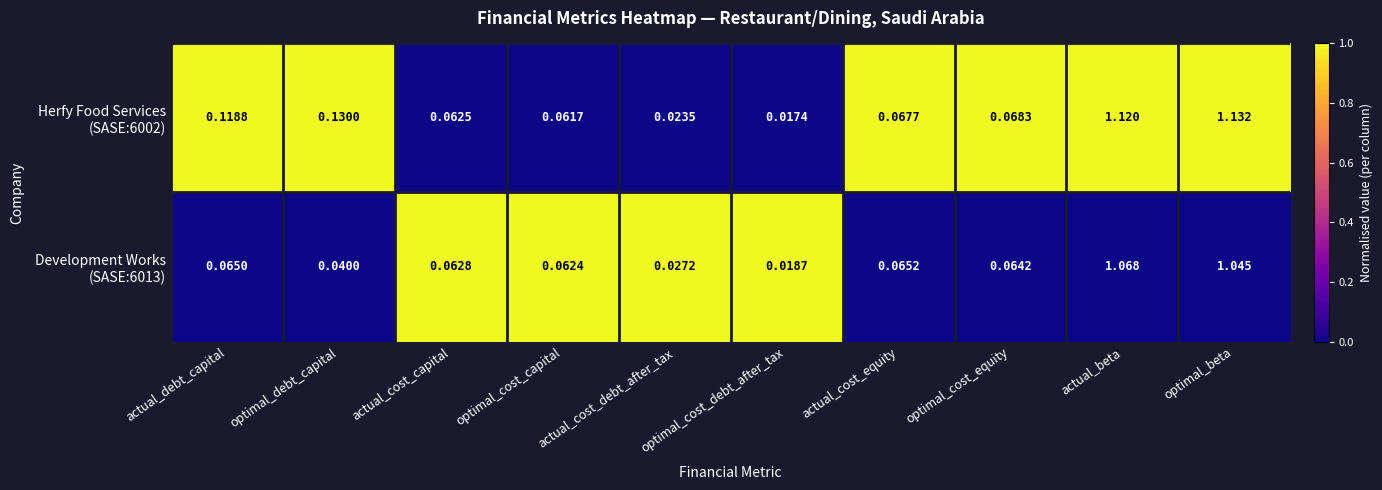

At which category does the chart reach its minimum across all series?

optimal_cost_debt_after_tax